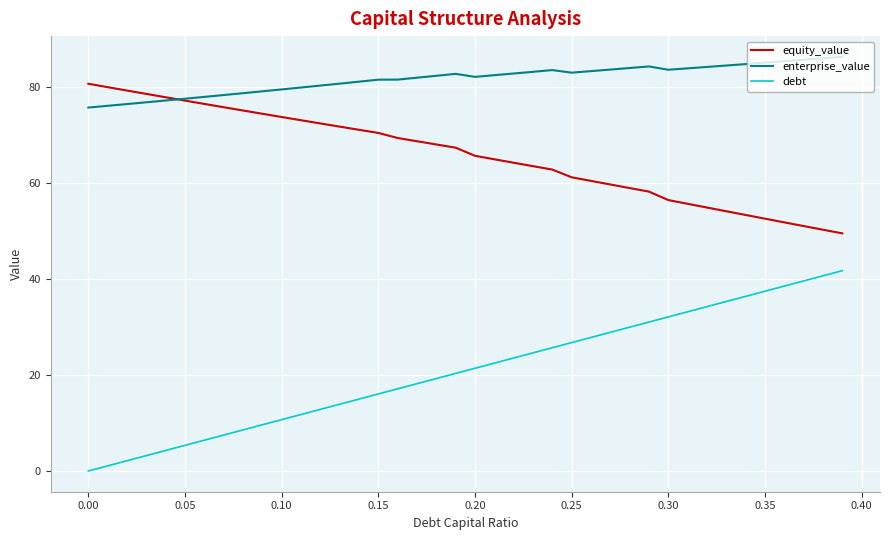

True or false: debt and equity_value intersect in this chart.

False